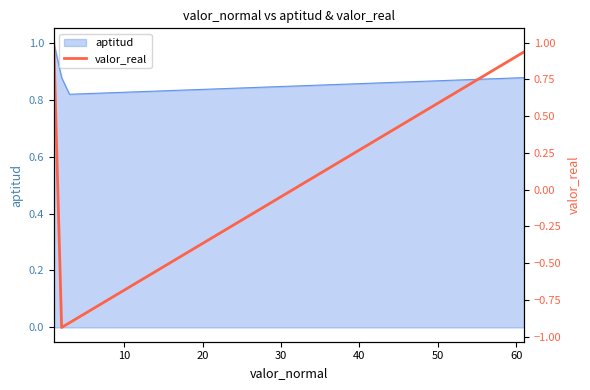

What is the greatest value displayed?

1.0